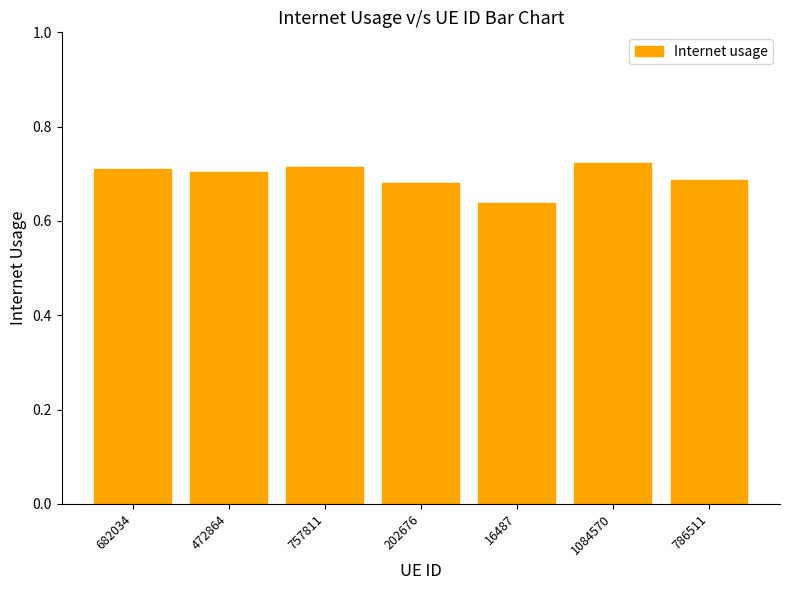

What is the sum of the values at 682034 and 786511?

1.4